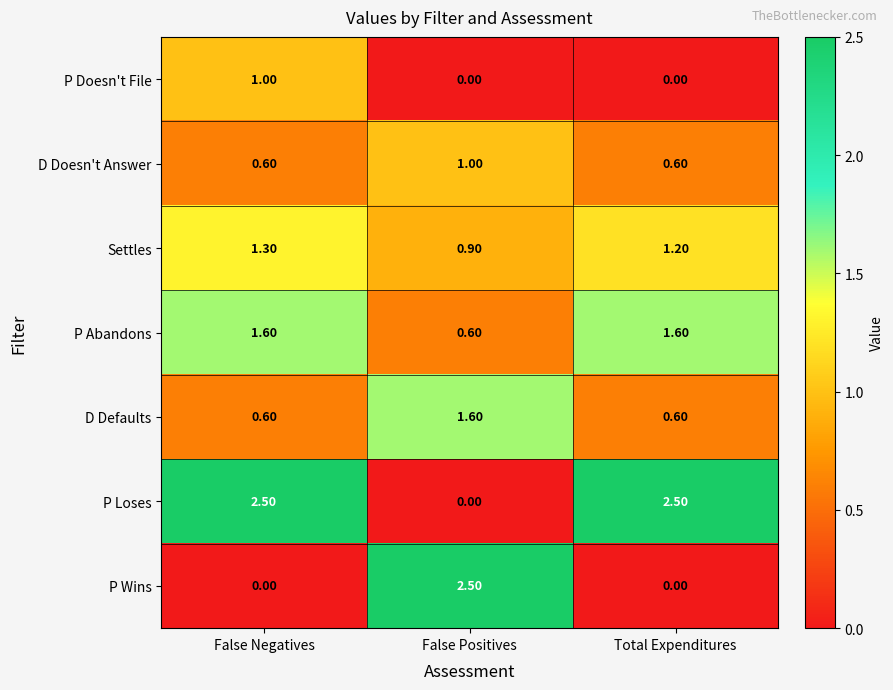

Where does the P Abandons series first go above 1?

False Negatives